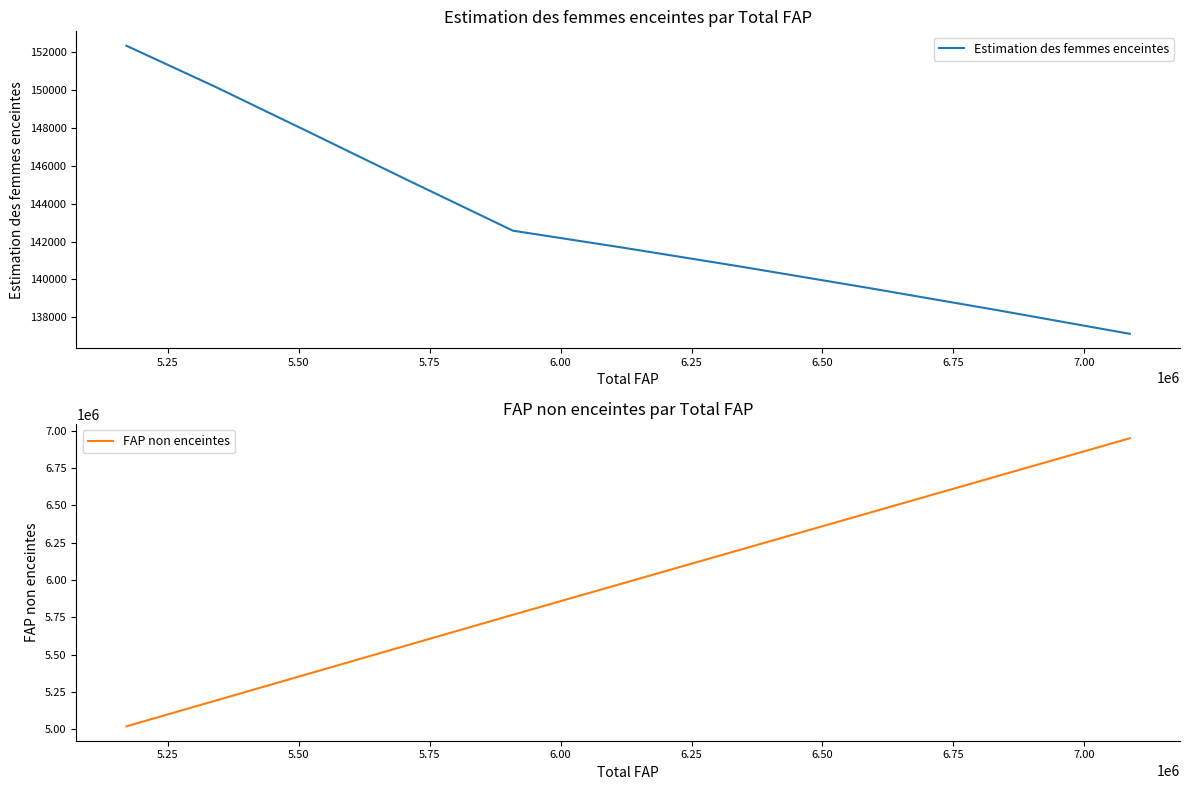

True or false: FAP non enceintes and Estimation des femmes enceintes cross at least once.

False